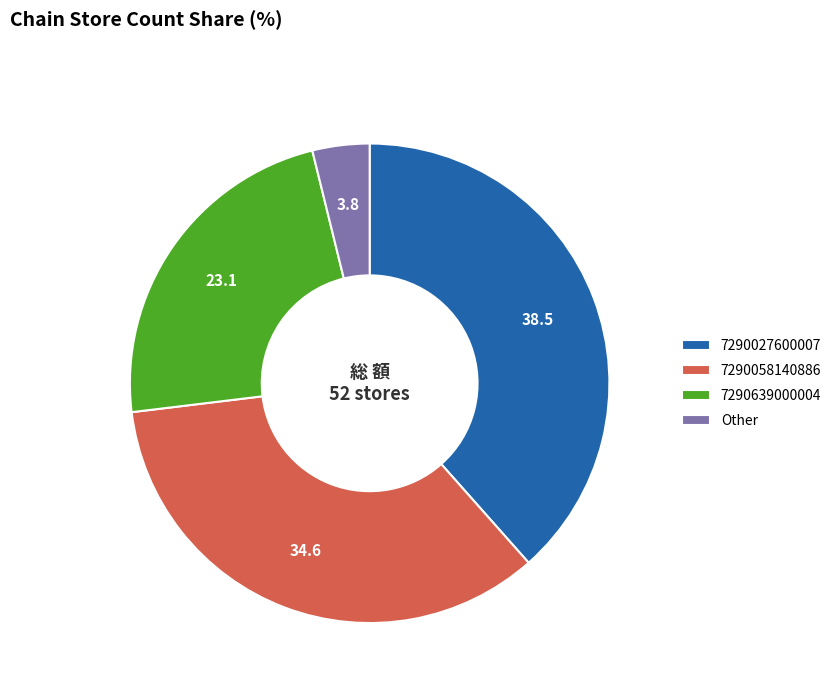

Does 7290058140886 represent more than half of the total?

No